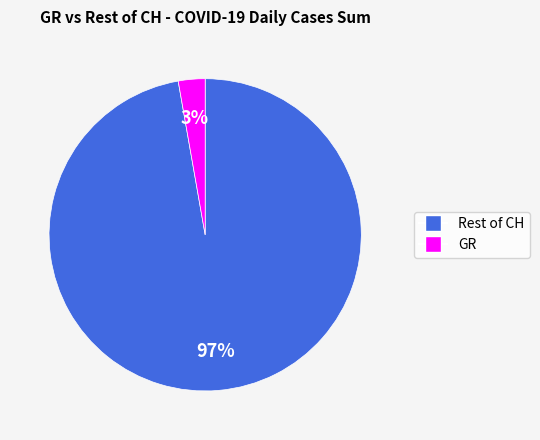

Is there a majority slice in this chart?

Yes